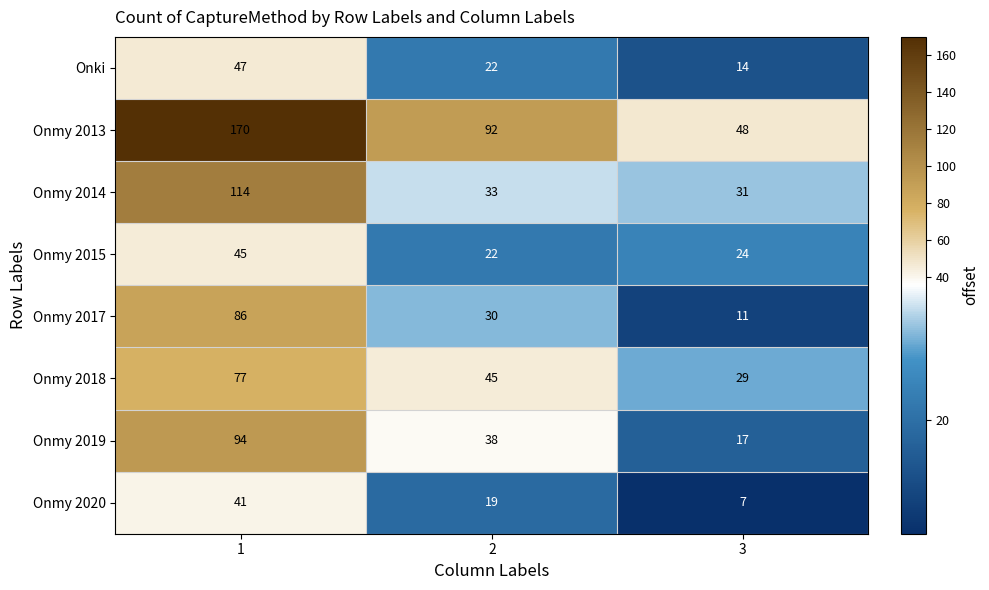

What is the total value across all series at 1?

674